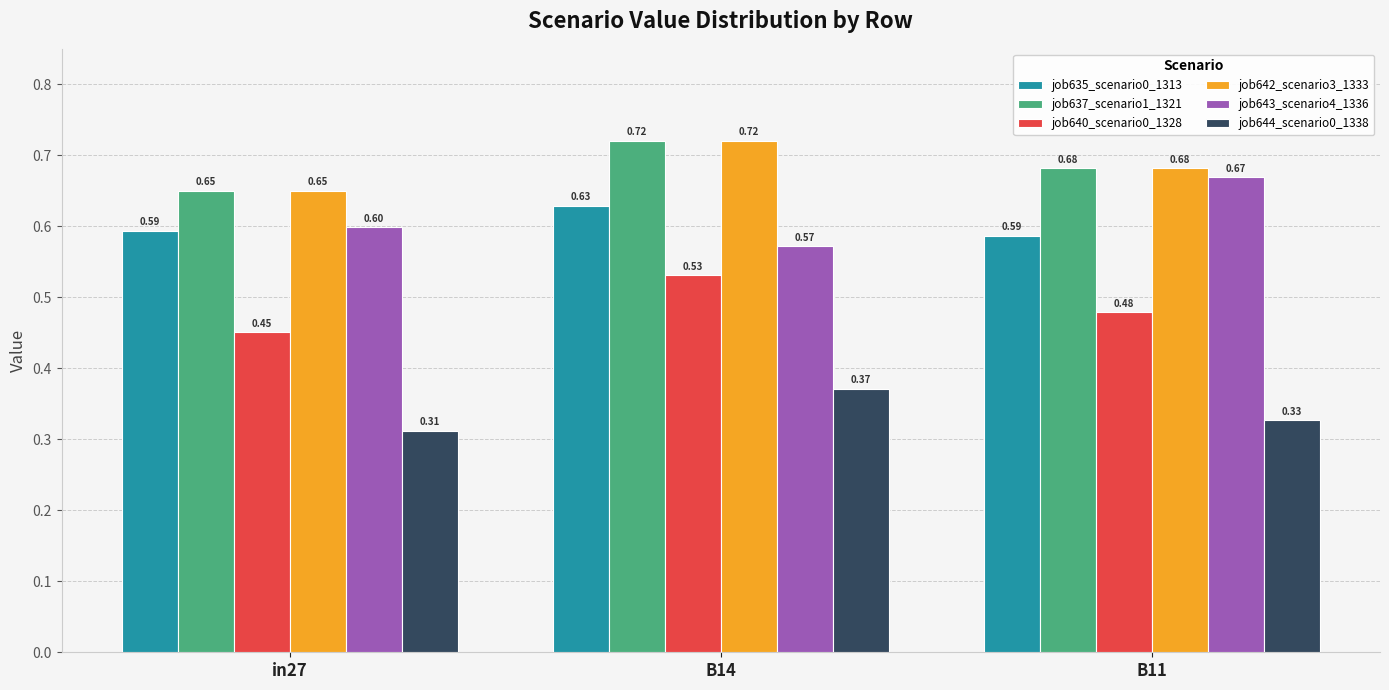

At which category does the chart reach its minimum across all series?

in27